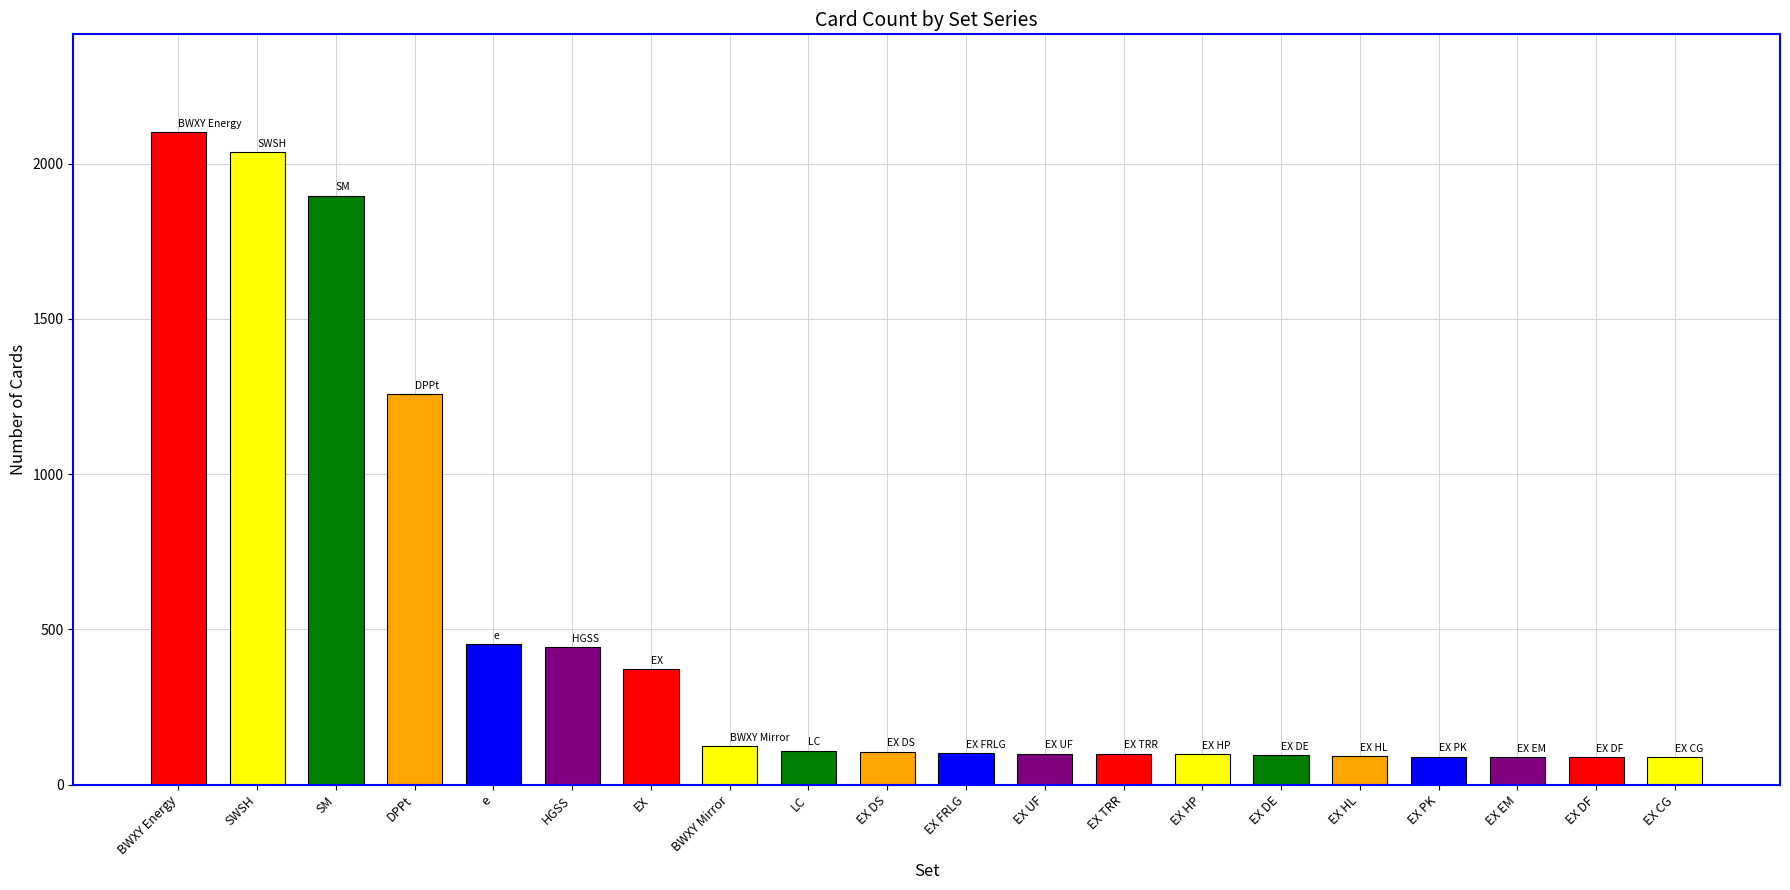

At which label is the value closest to 1094?

DPPt